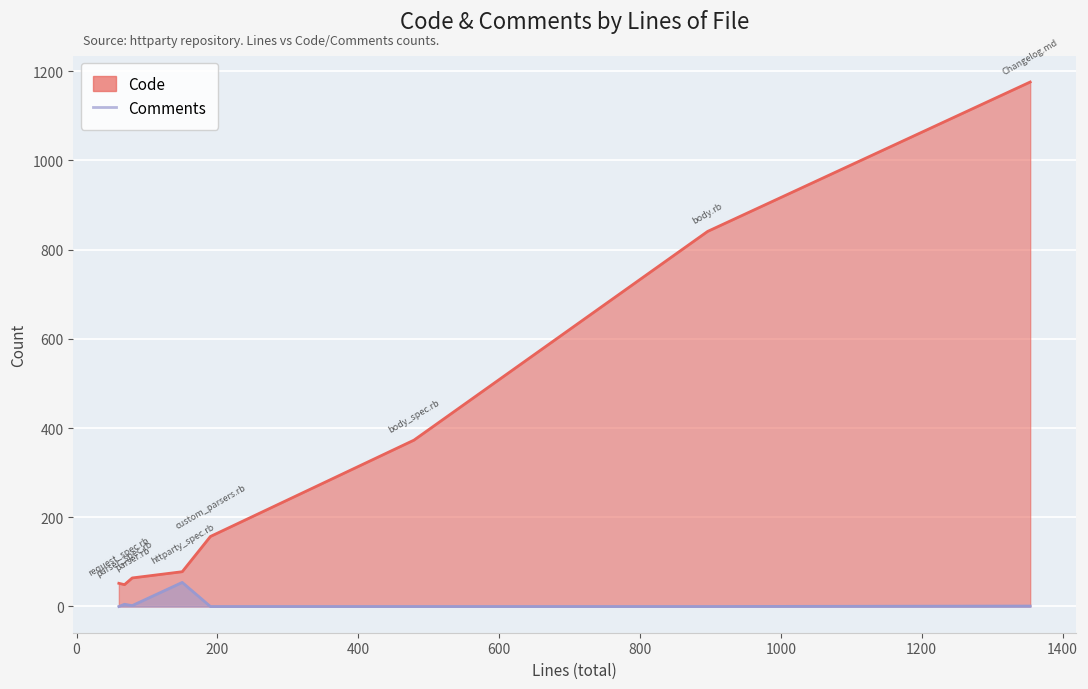

Is it true that Code equals 567 at 896?

False